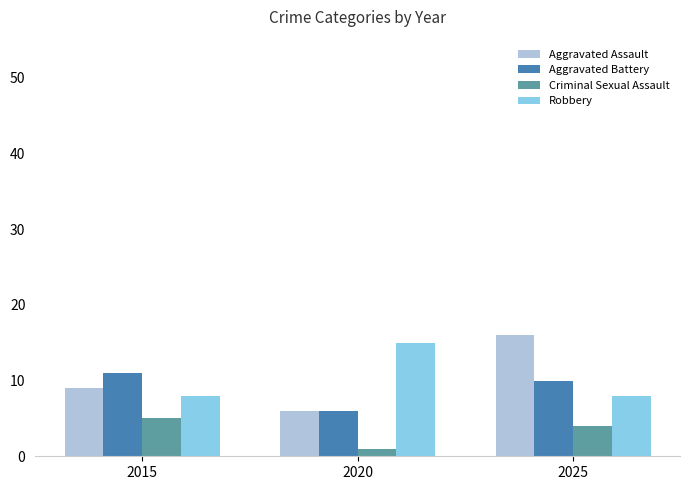

Which series changed the most between 2015 and 2025?

Aggravated Assault